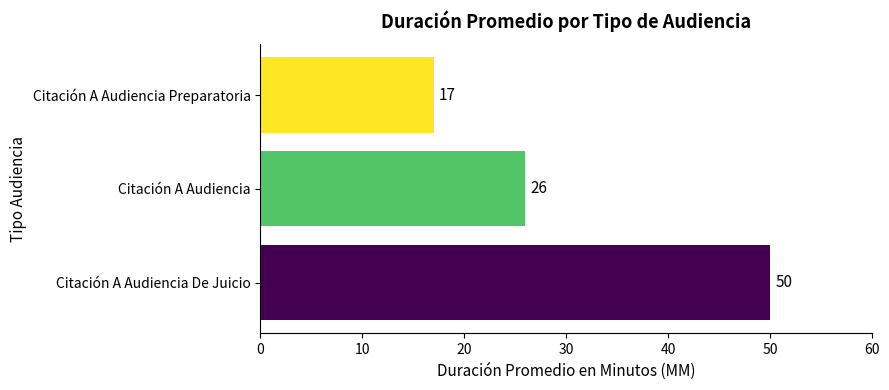

List the labels in order of value, smallest first.

Citación A Audiencia Preparatoria, Citación A Audiencia, Citación A Audiencia De Juicio